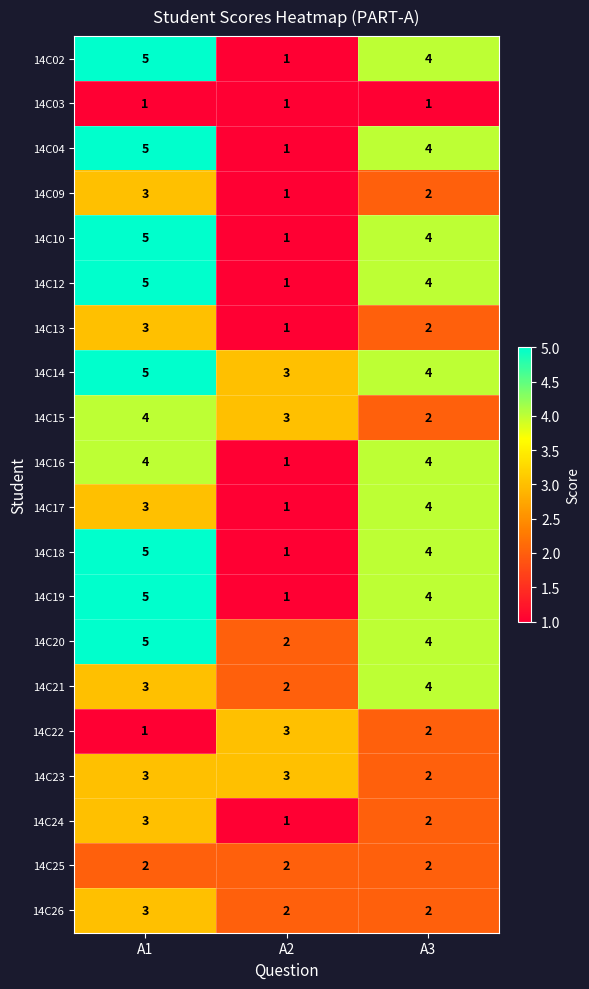

What is the difference between the highest and lowest values at A1?

4